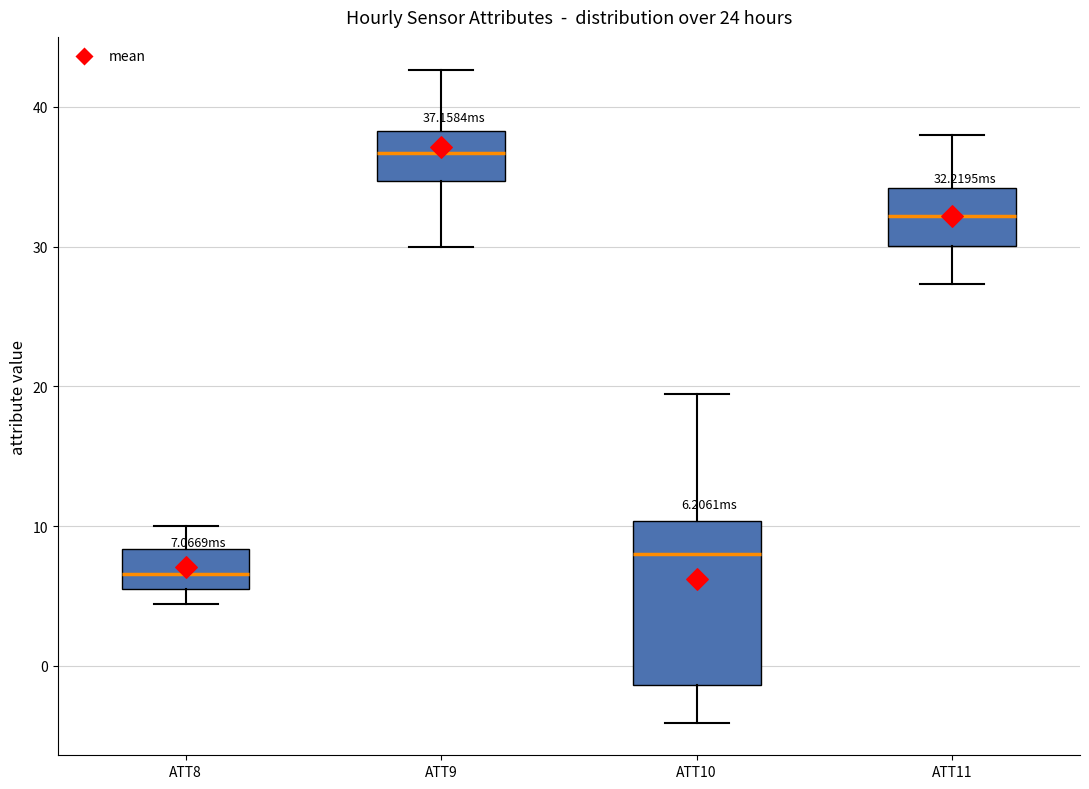

Comparing the boxes themselves (not the whiskers), which one is the tallest?

ATT10